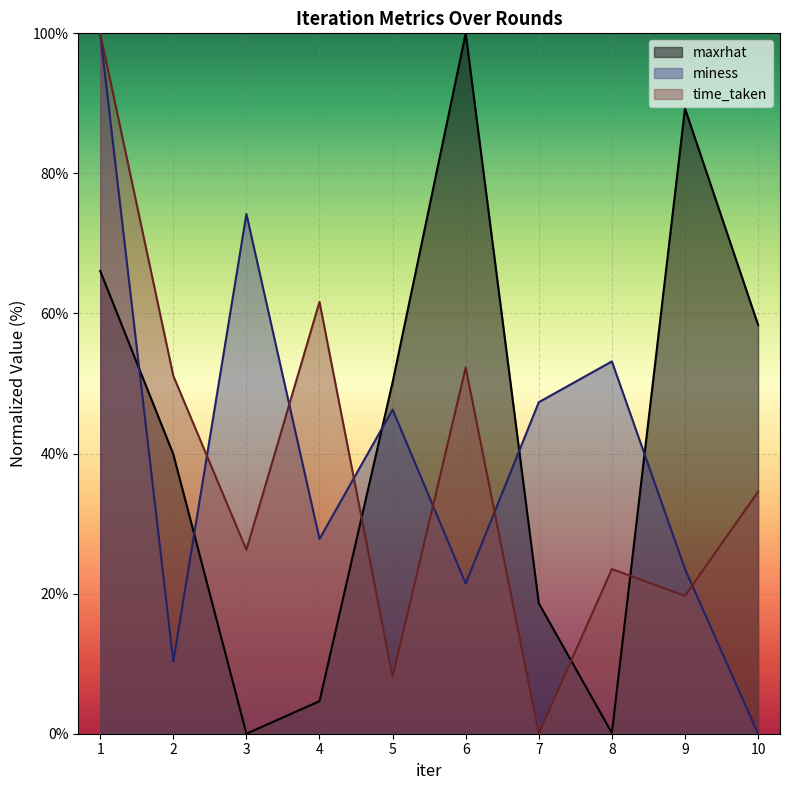

At which category does miness reach its first local peak?

3